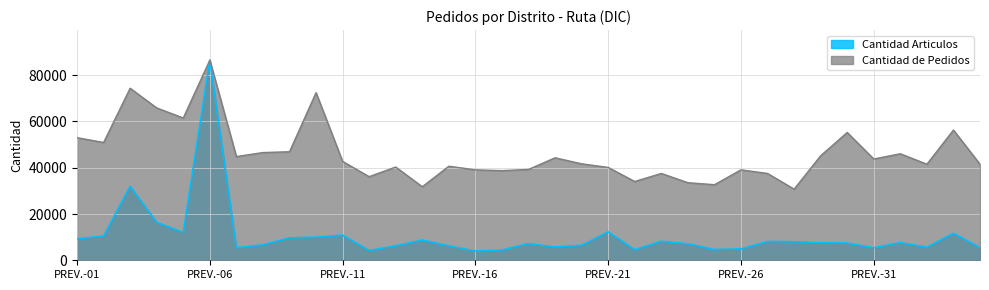

What are all the series names shown in the legend?

Cantidad Articulos, Cantidad de Pedidos